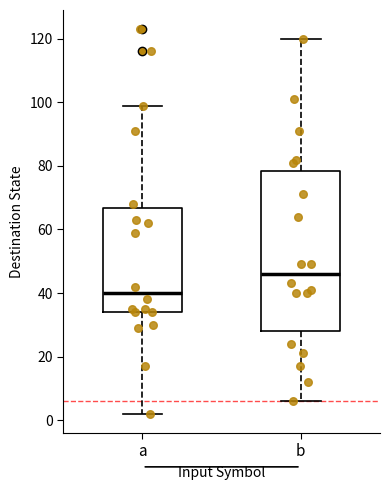

Reading left to right, transcribe this box plot: for each box, give where its median line is, the range the box spans, and where its two whiskers end, as read against the y-axis. The values are not printed on the chart, so give them approximately, as read against the axis.

a: median 40, box 34 to 66, whiskers 2 to 100
b: median 46, box 28 to 78, whiskers 6 to 120